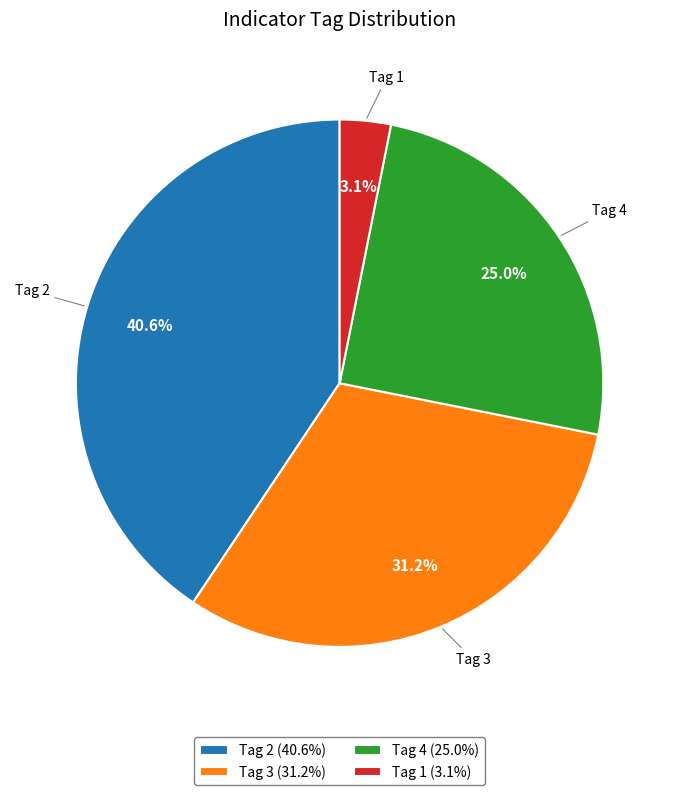

What is the smallest slice in the pie chart?

Tag 1 (3.1%)